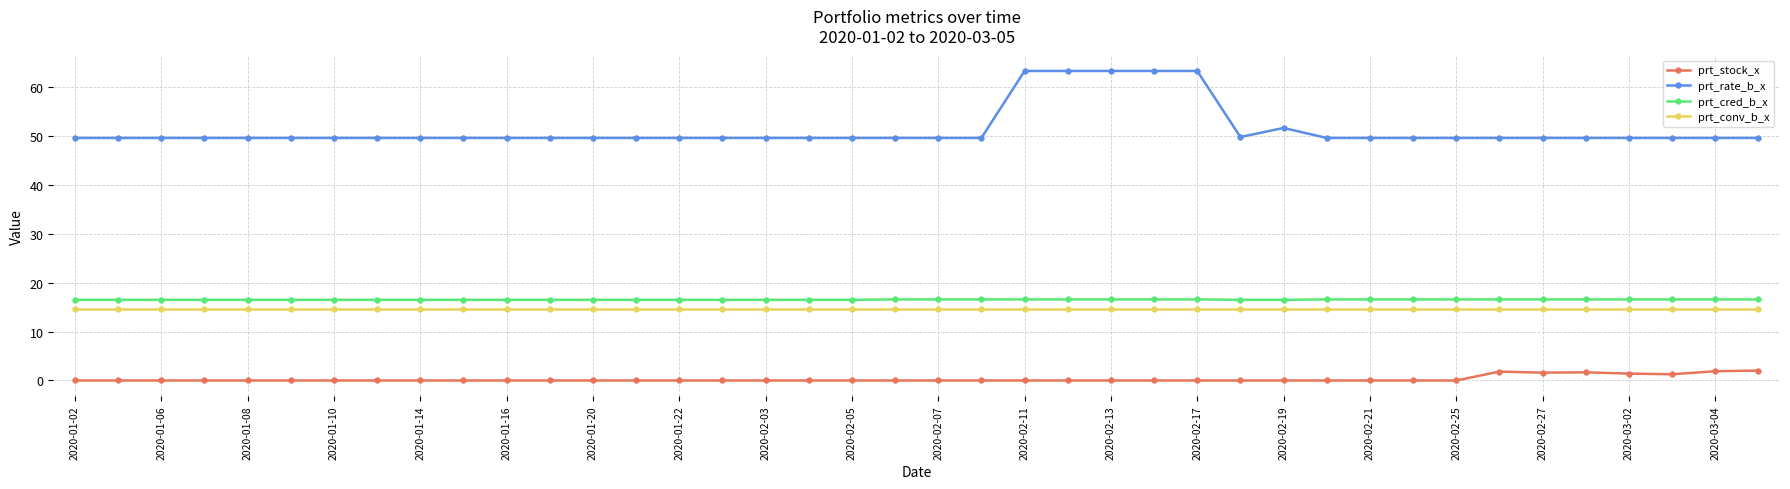

What is the value of the prt_cred_b_x point at the 5th from the left?

16.5